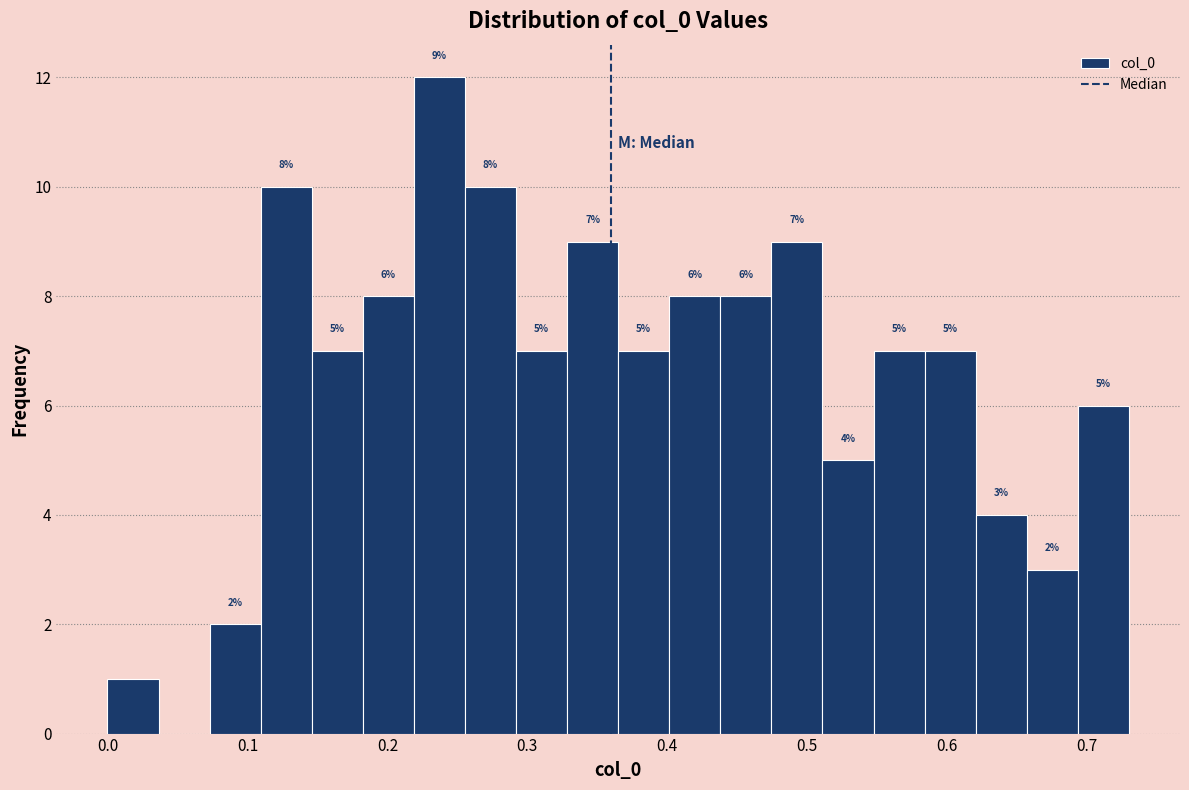

Read against the x-axis, roughly where is the centre of the tallest bar?

0.24